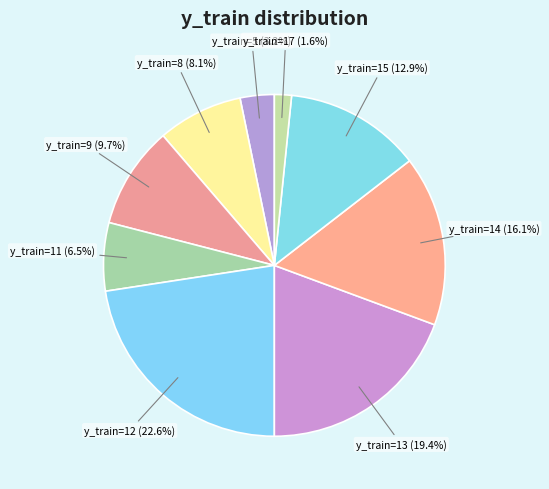

How many segments does this pie chart have?

9